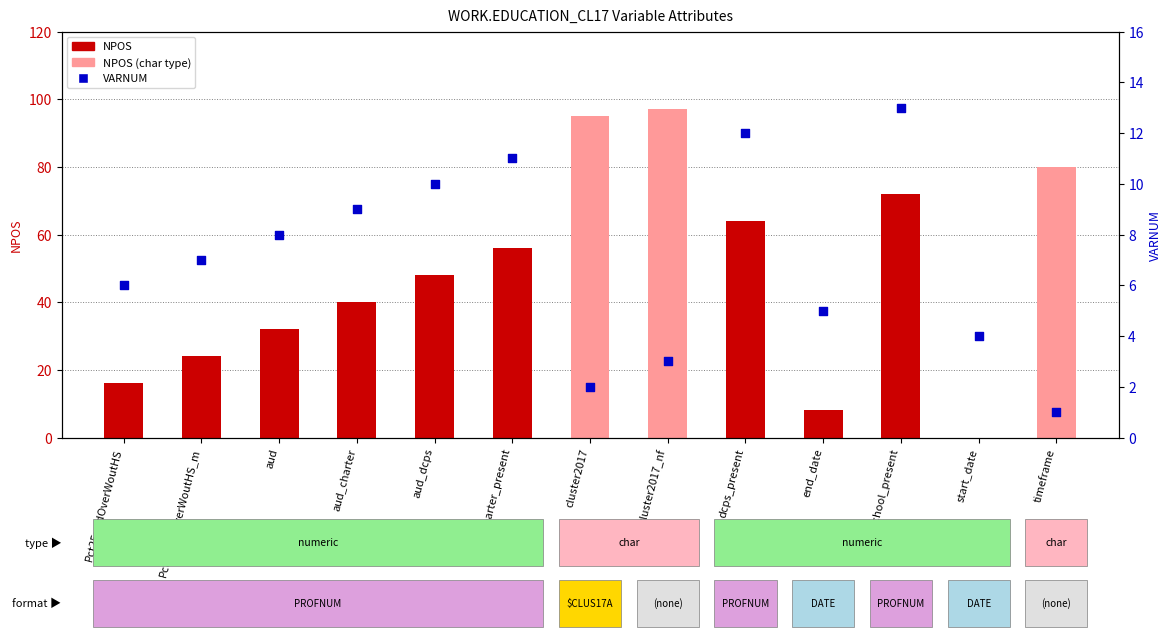

Which series reaches the maximum Y coordinate?

NPOS